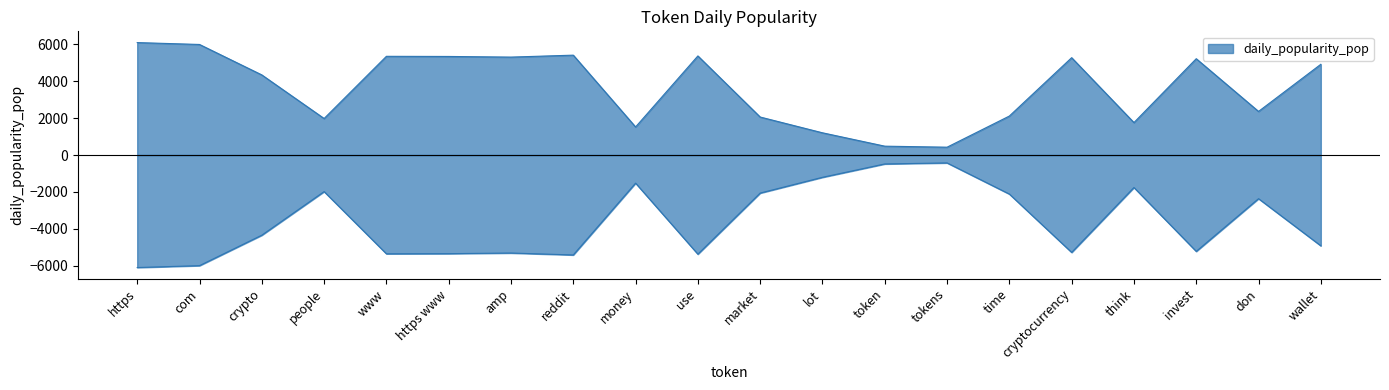

Reading left to right, what are all the values shown in this chart?

6096.0	5993.8	4343.7	1980.8	5351.5	5344.0	5309.5	5414.6	1522.9	5372.4	2060.9	1206.3	481.6	426.2	2114.4	5277.4	1760.2	5221.7	2364.4	4919.5